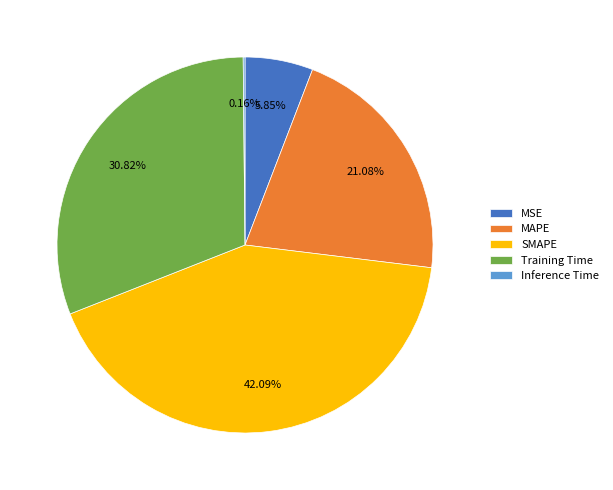

Is the sum of SMAPE and Training Time greater than half?

Yes